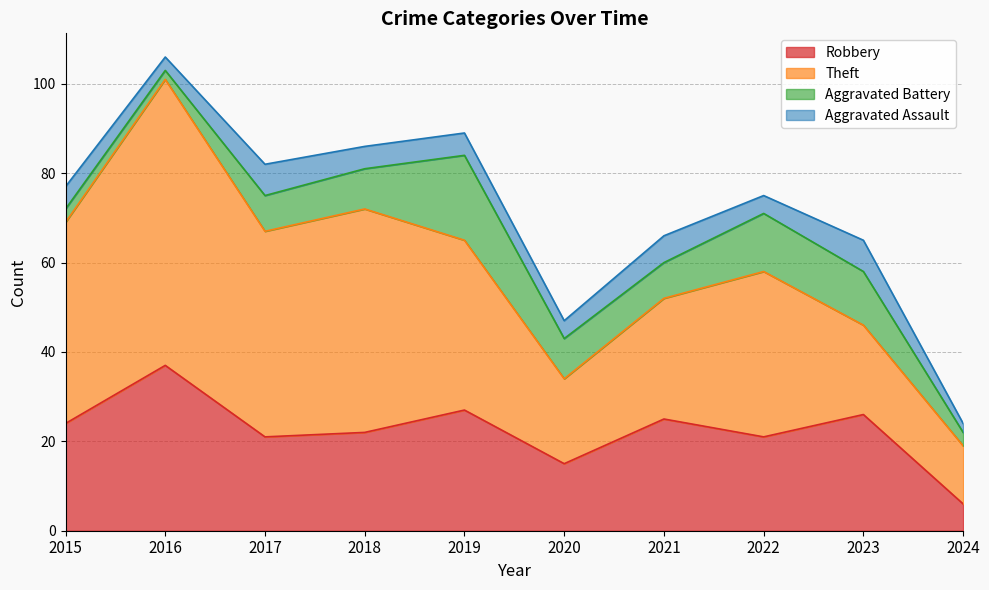

What value does the Aggravated Battery series have at 2022?

13